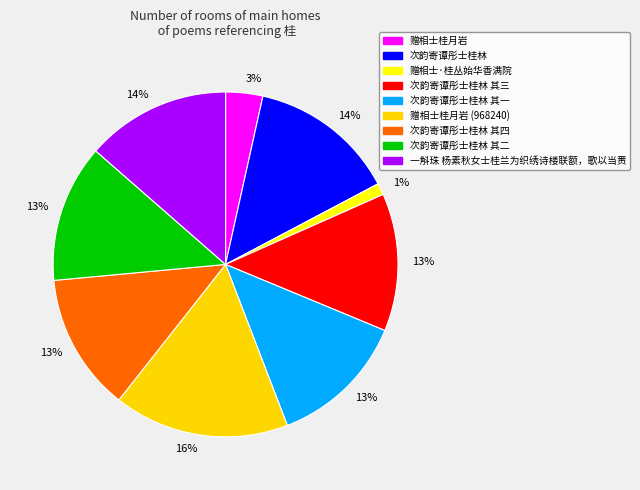

Which has a higher value, 赠相士桂月岩 (968240) or 次韵寄谭彤士桂林 其四?

赠相士桂月岩 (968240)